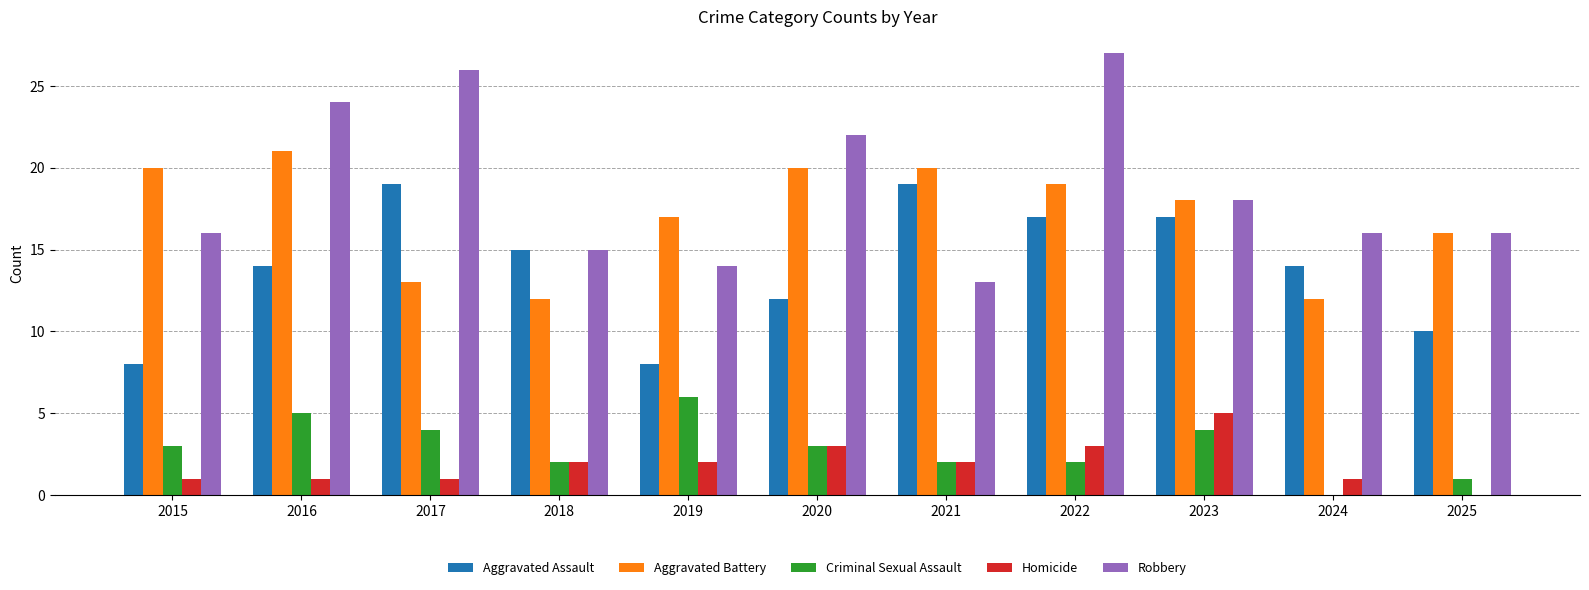

Does the chart contain stacked bars?

No